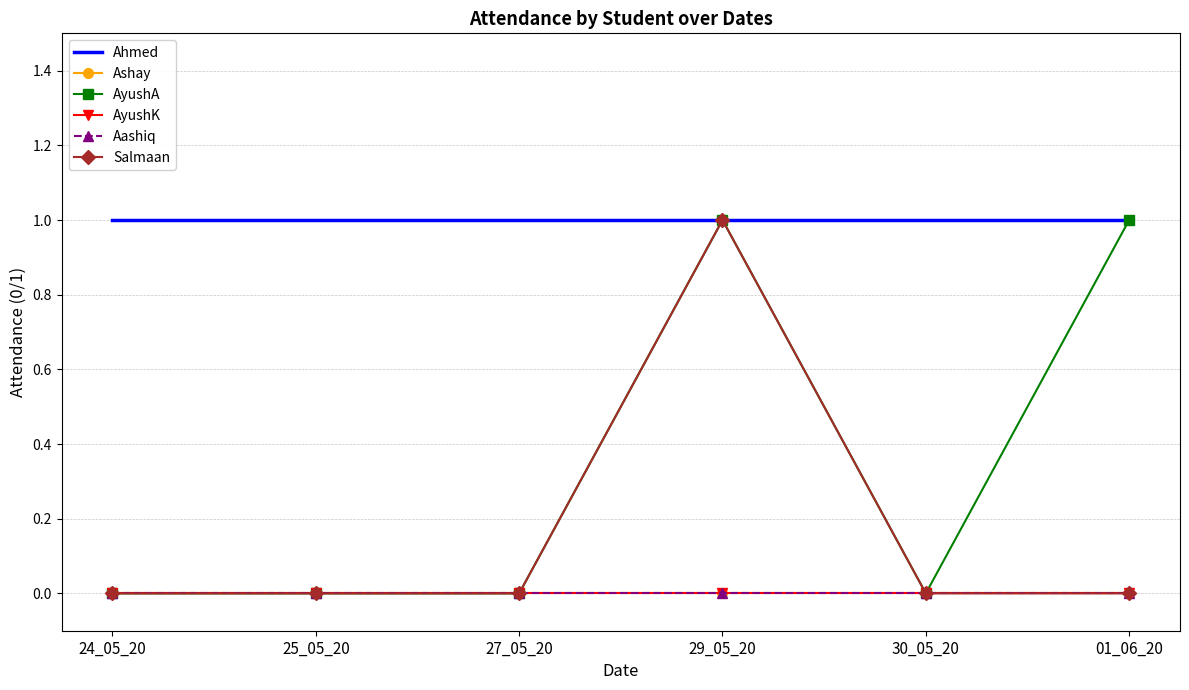

True or false: AyushA and Salmaan cross at least once.

False